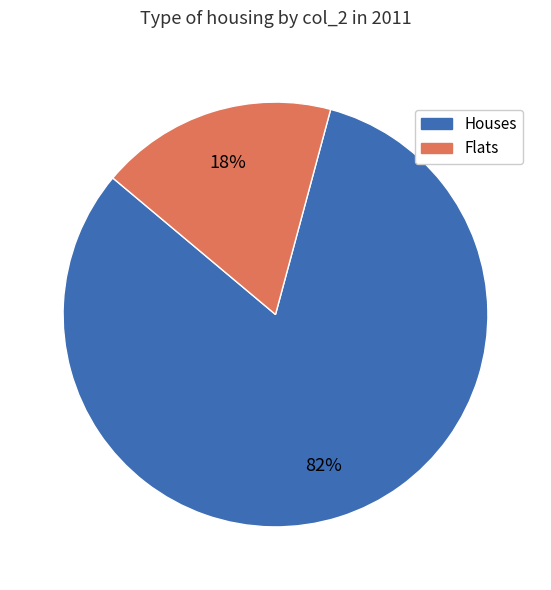

What is the majority slice?

Houses